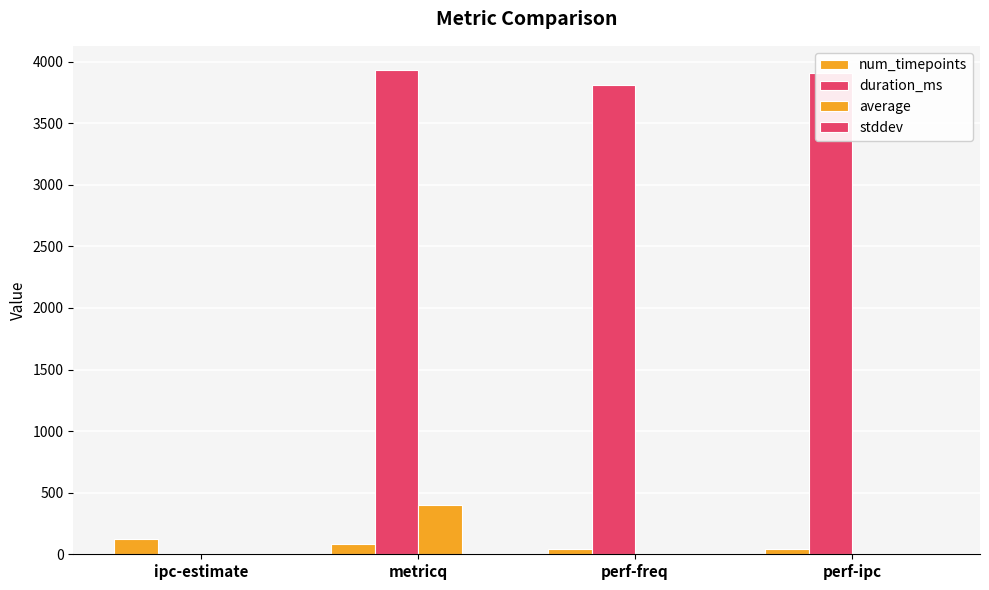

What position from the left is perf-ipc?

4